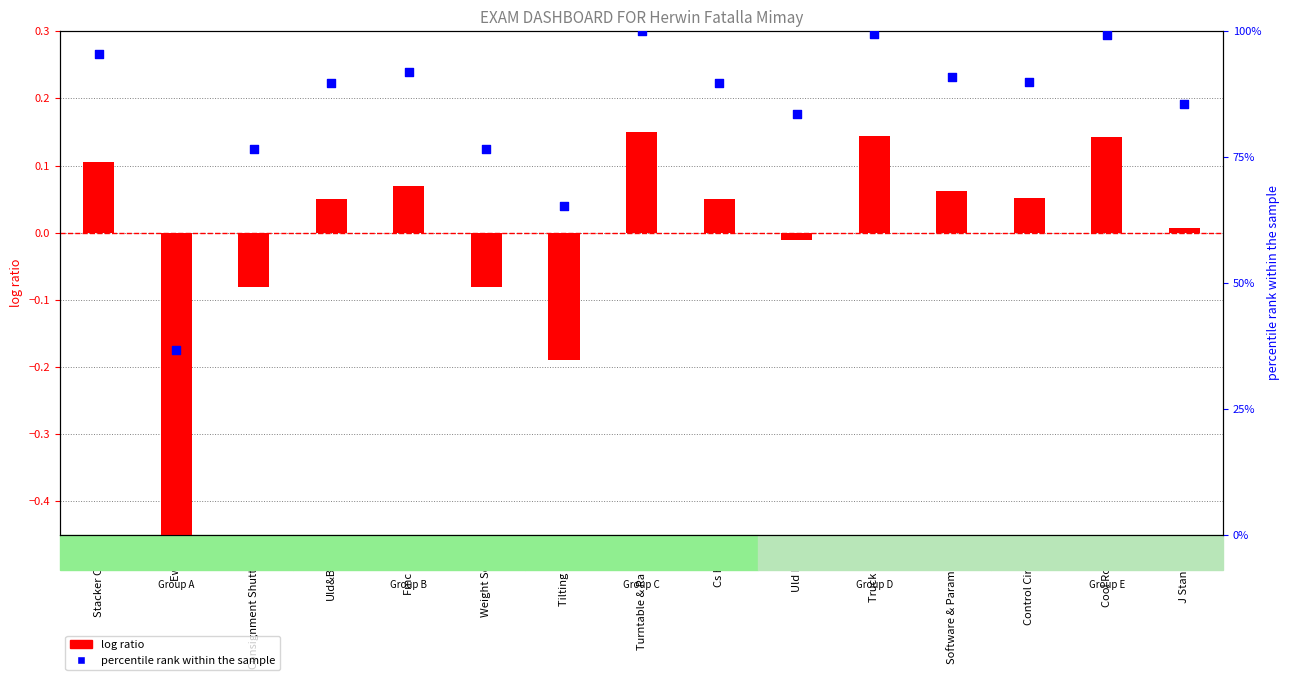

What are all the series names shown in the legend?

log ratio, percentile rank within the sample